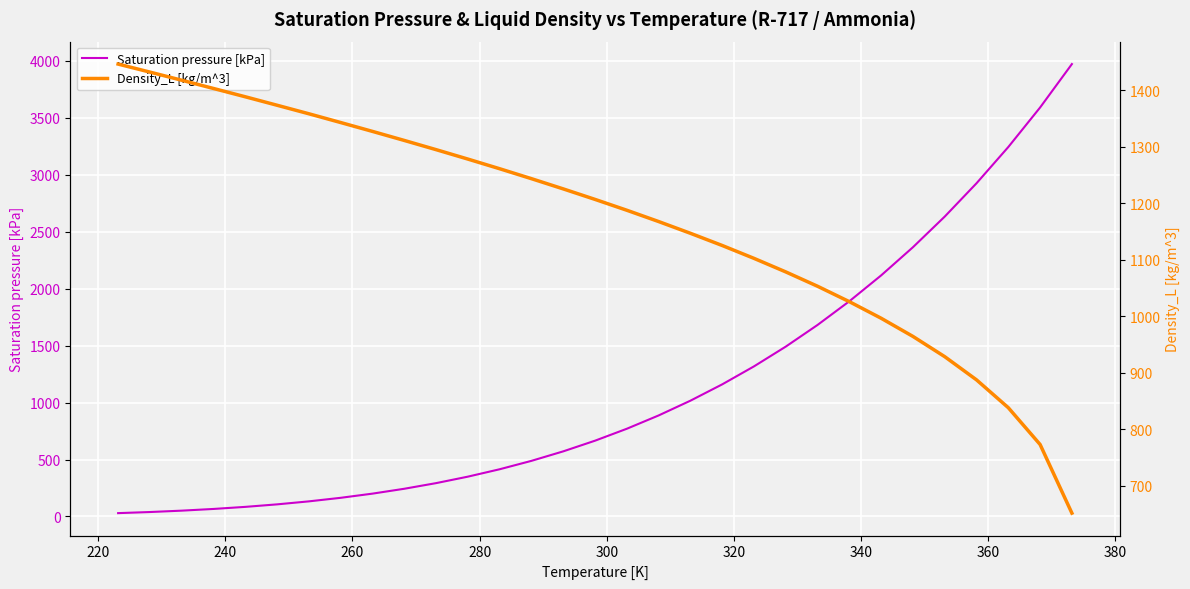

What is the difference between the maximum and minimum values in the Density_L [kg/m^3] series?

795.1